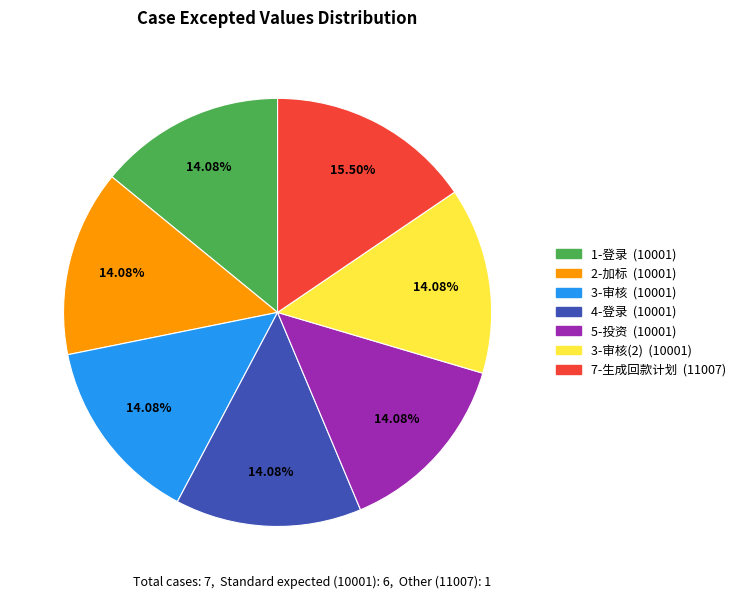

Is there a majority slice in this chart?

No